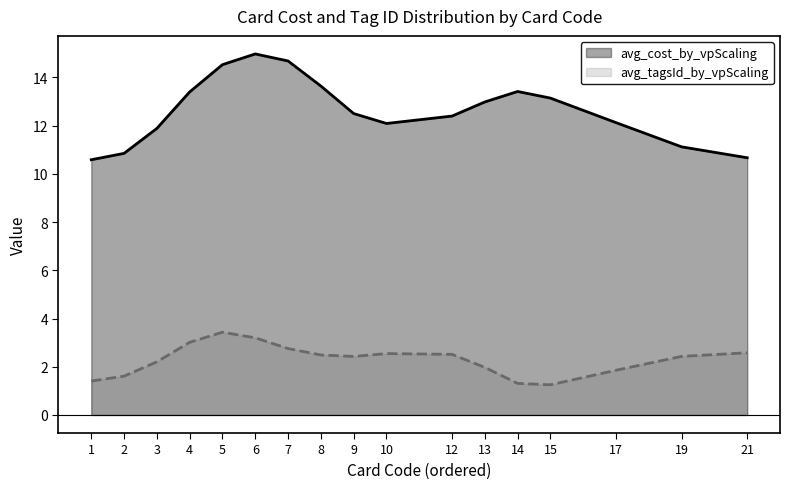

Which series has the largest range (max minus min)?

avg_cost_by_vpScaling